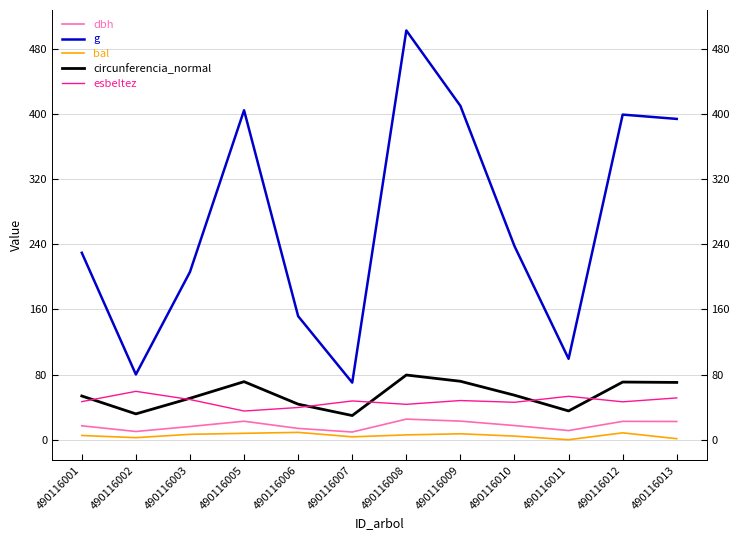

What is the difference between the maximum and minimum values in the dbh series?

15.9